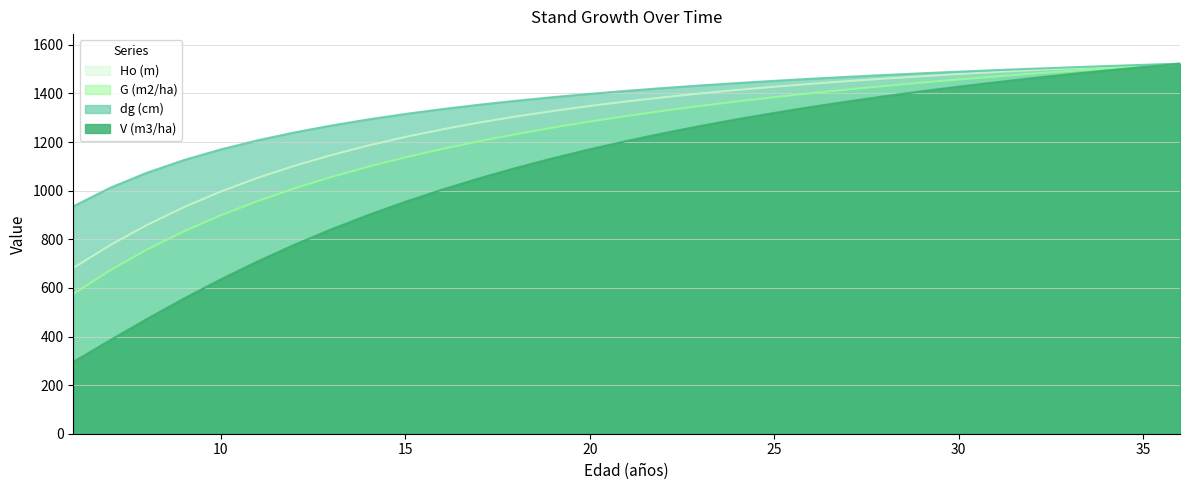

True or false: G (m2/ha) has more than 0 interior local peaks.

False